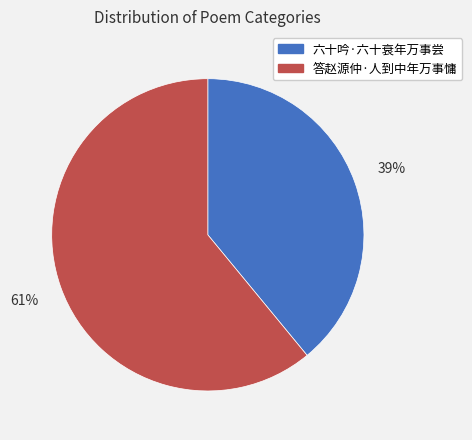

Rank the categories by value from lowest to highest.

六十吟·六十衰年万事尝, 答赵源仲·人到中年万事慵